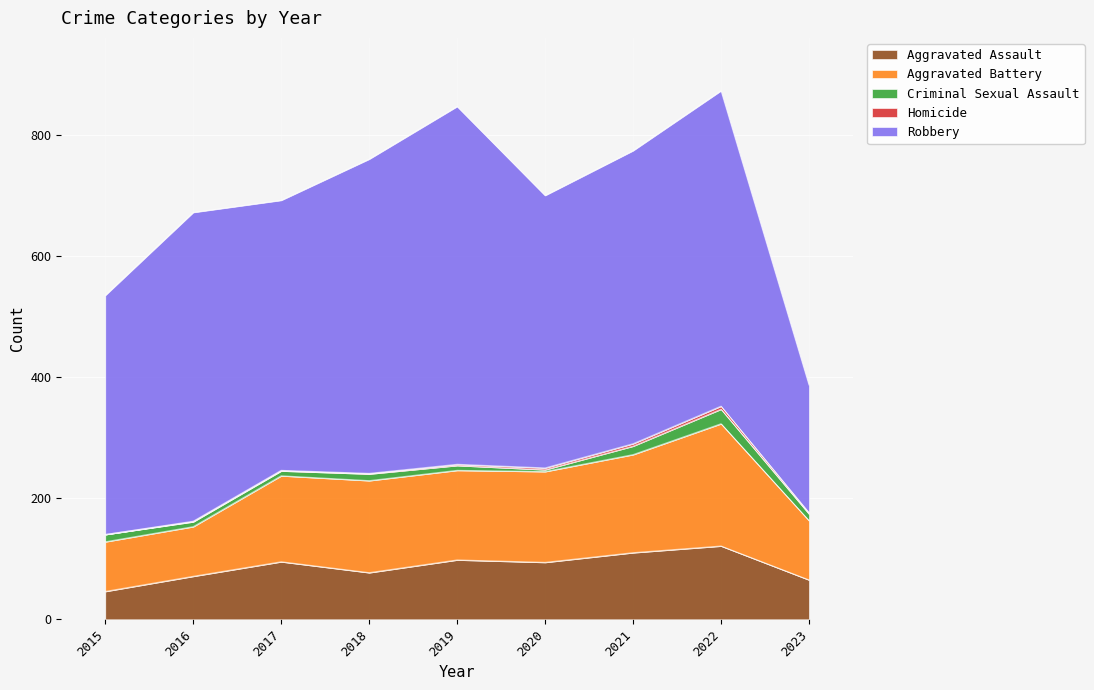

Which has a higher value, 2022 or 2017?

2022